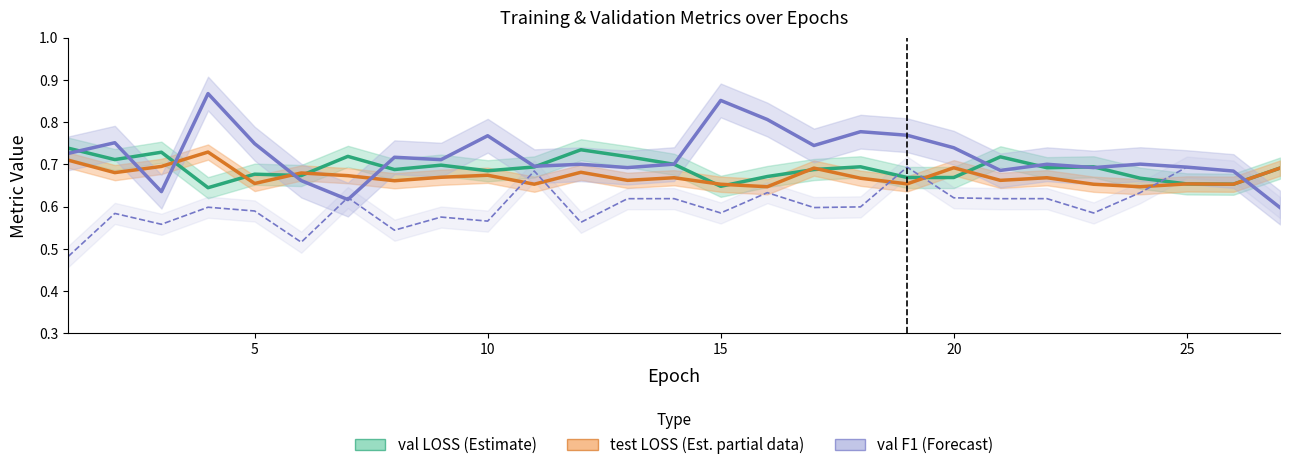

How many interior local peaks does the val F1 series have?

9